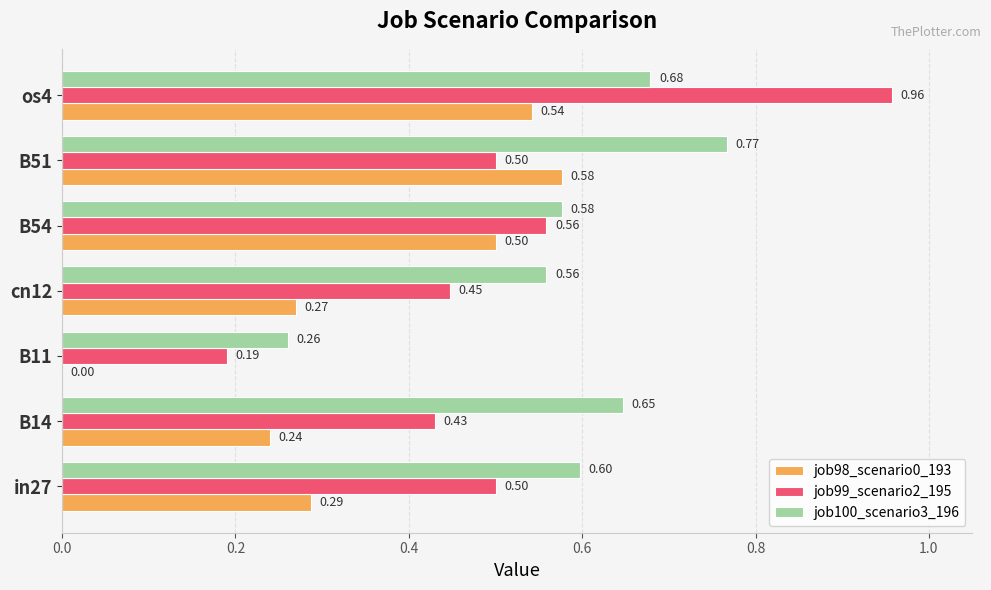

How many series are shown in this chart?

3